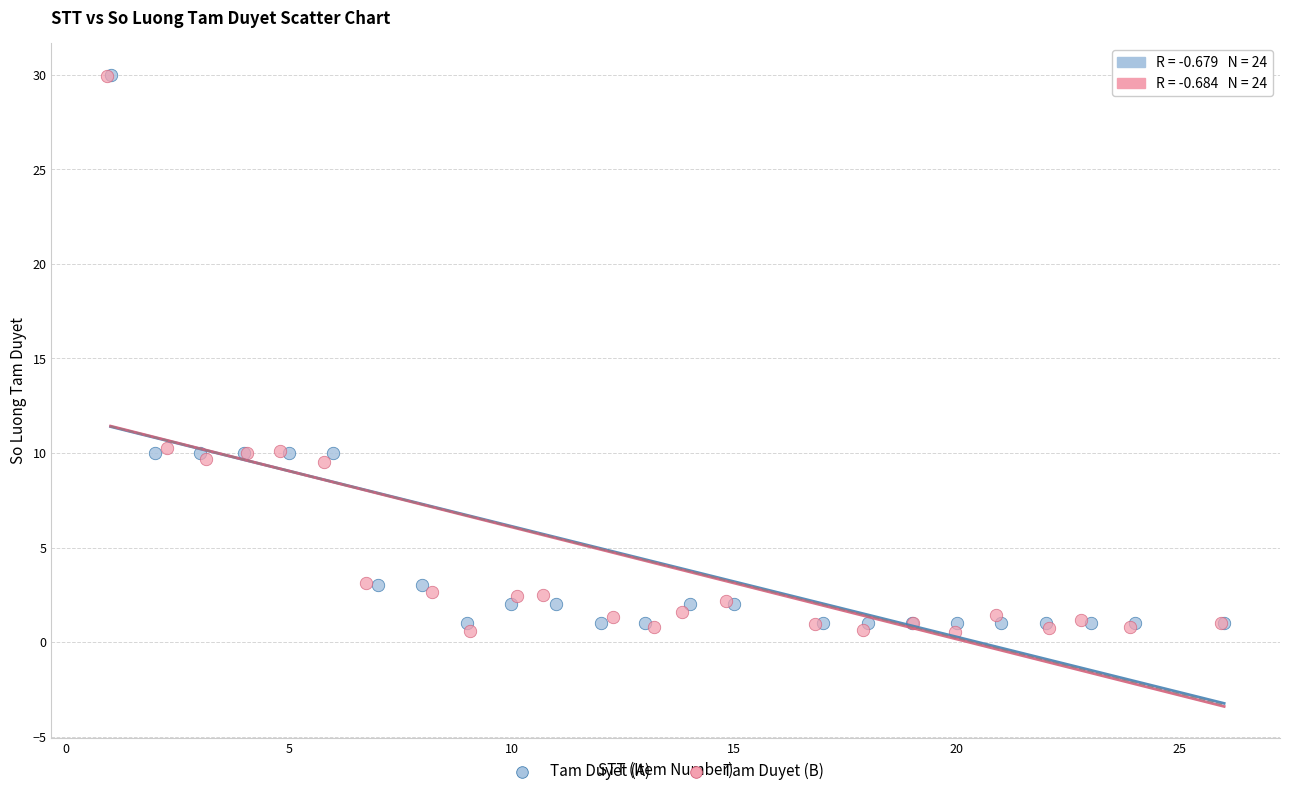

Which series has the largest Y range (max minus min)?

Tam Duyet (B)